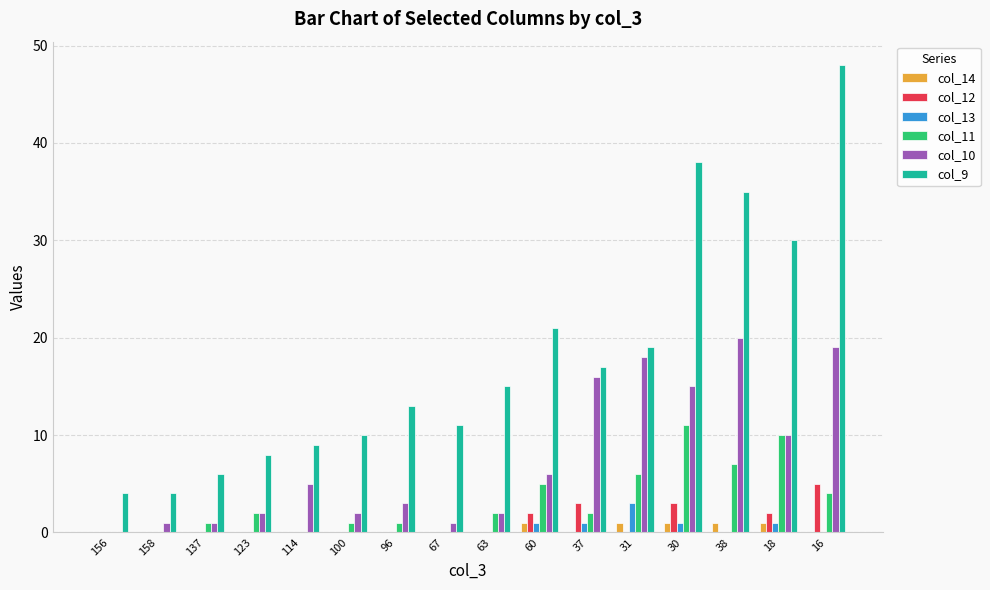

Count the col_13 values in the range 0 to 1.

15